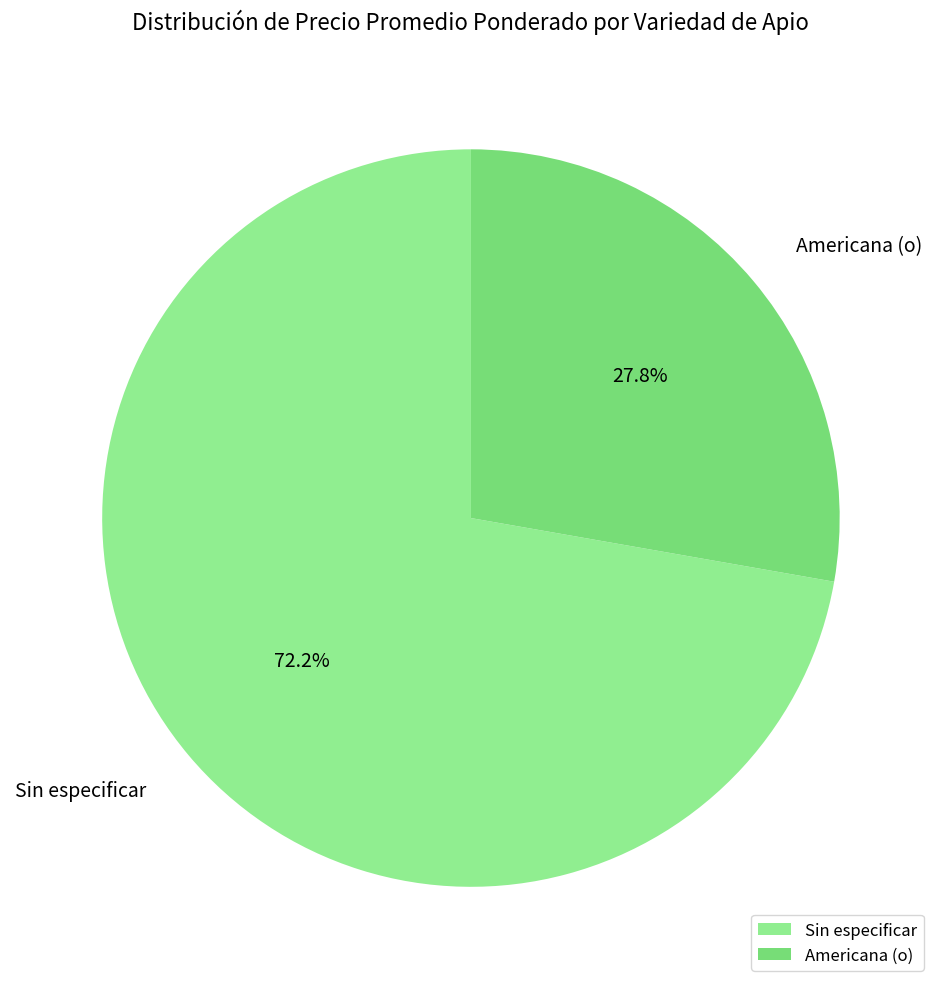

Rank the categories by value from highest to lowest.

Sin especificar, Americana (o)